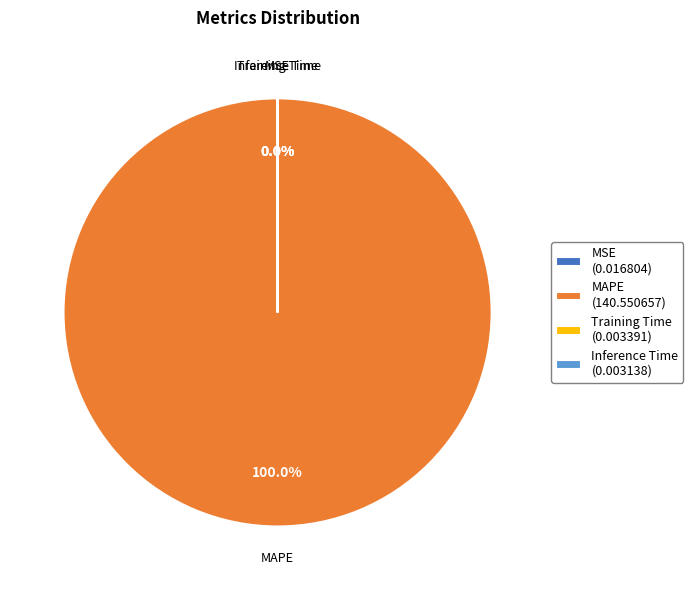

Which category has the biggest portion of the pie?

MAPE (140.550657)